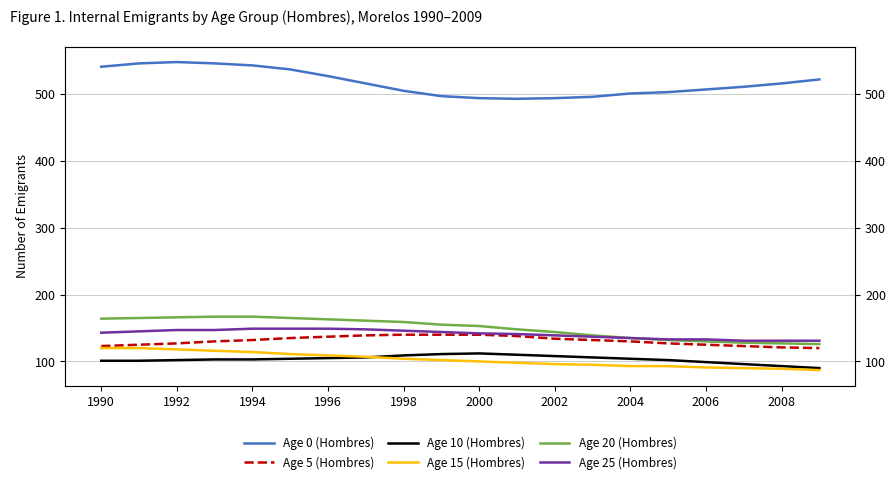

True or false: Age 10 (Hombres) has a value of 136 at 17.

False